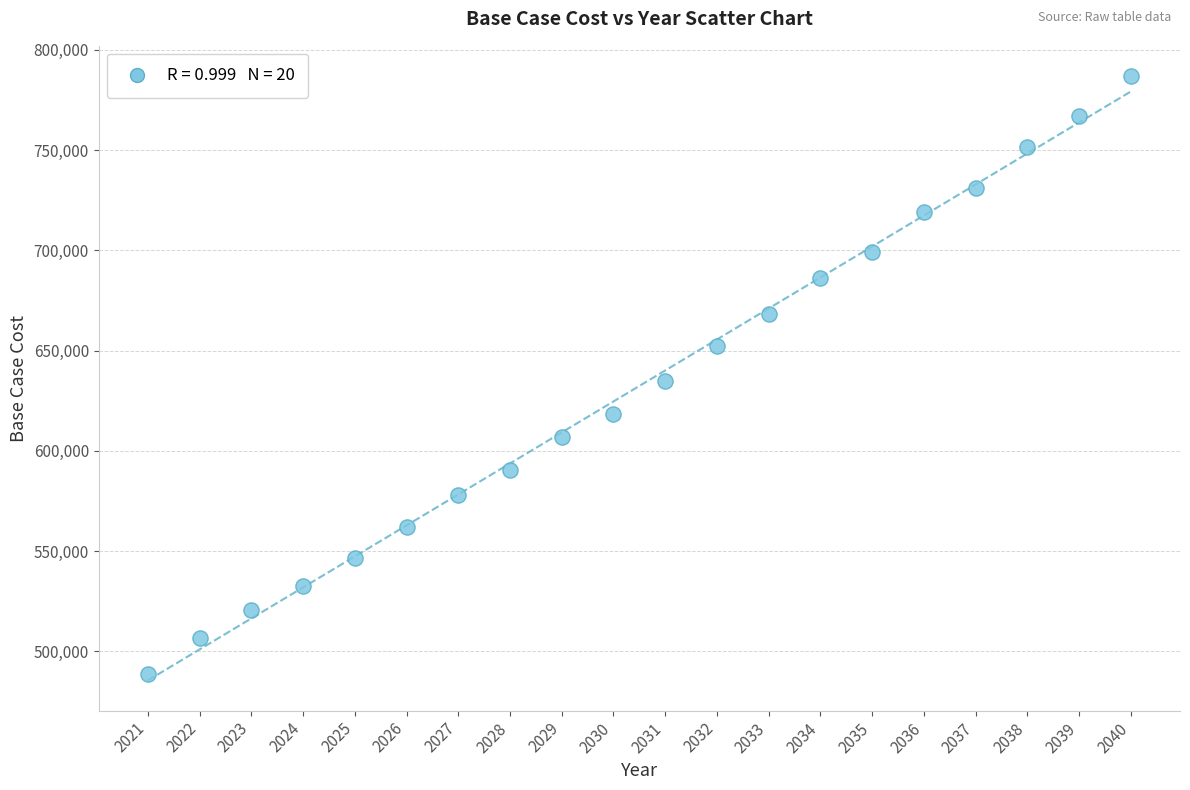

What is the range of Y values (max minus min)?

298115.7